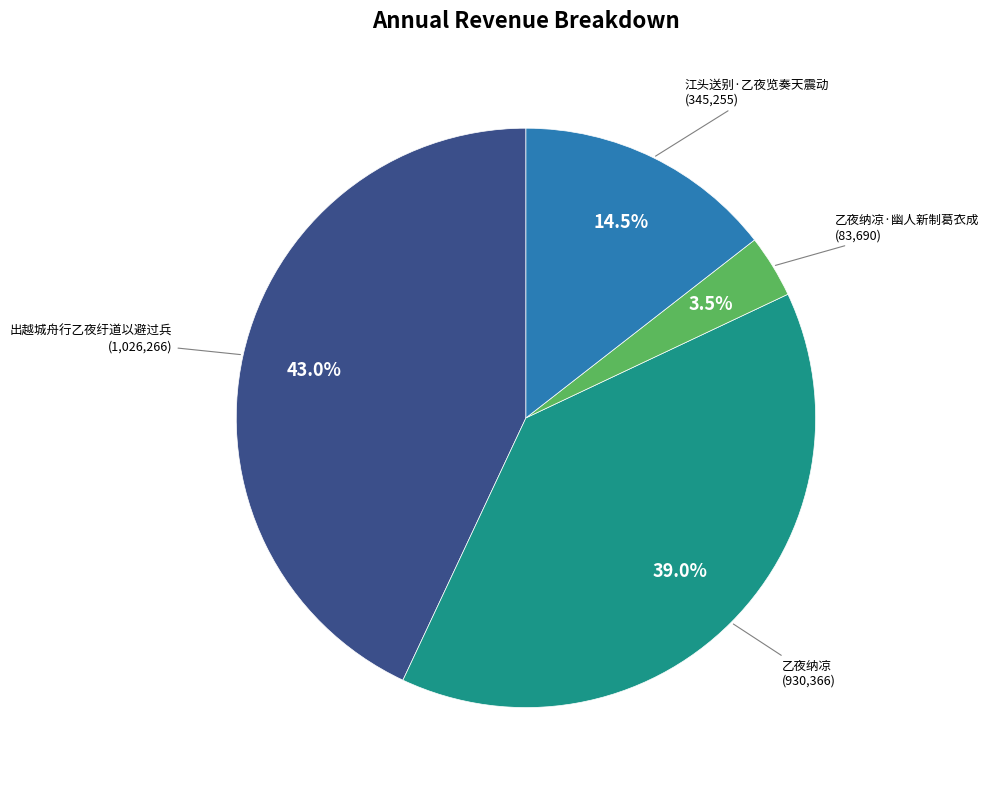

Does any single category account for the majority?

No